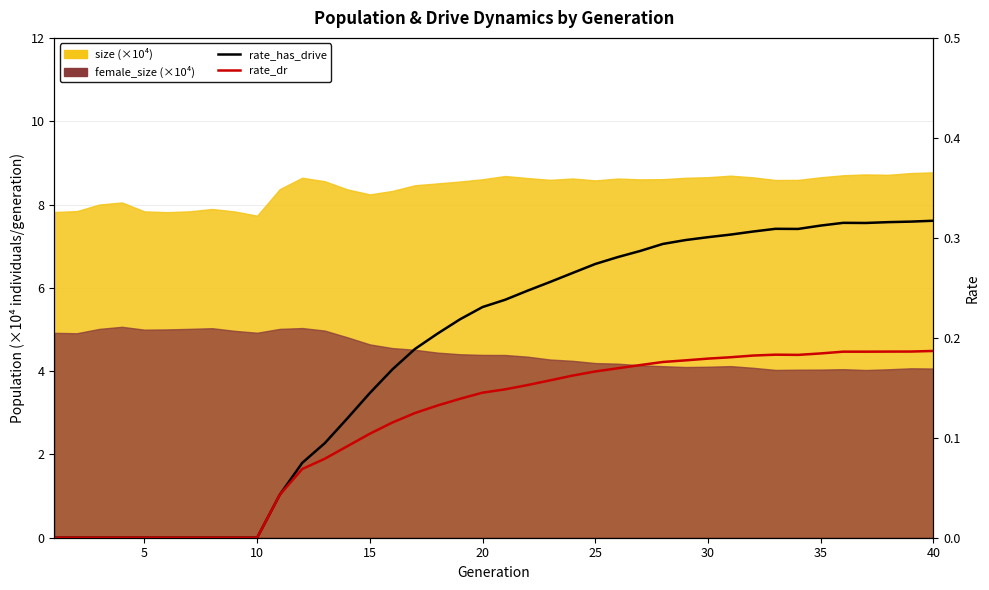

What is the value of the rate_dr point at the 19th from the left?

0.1